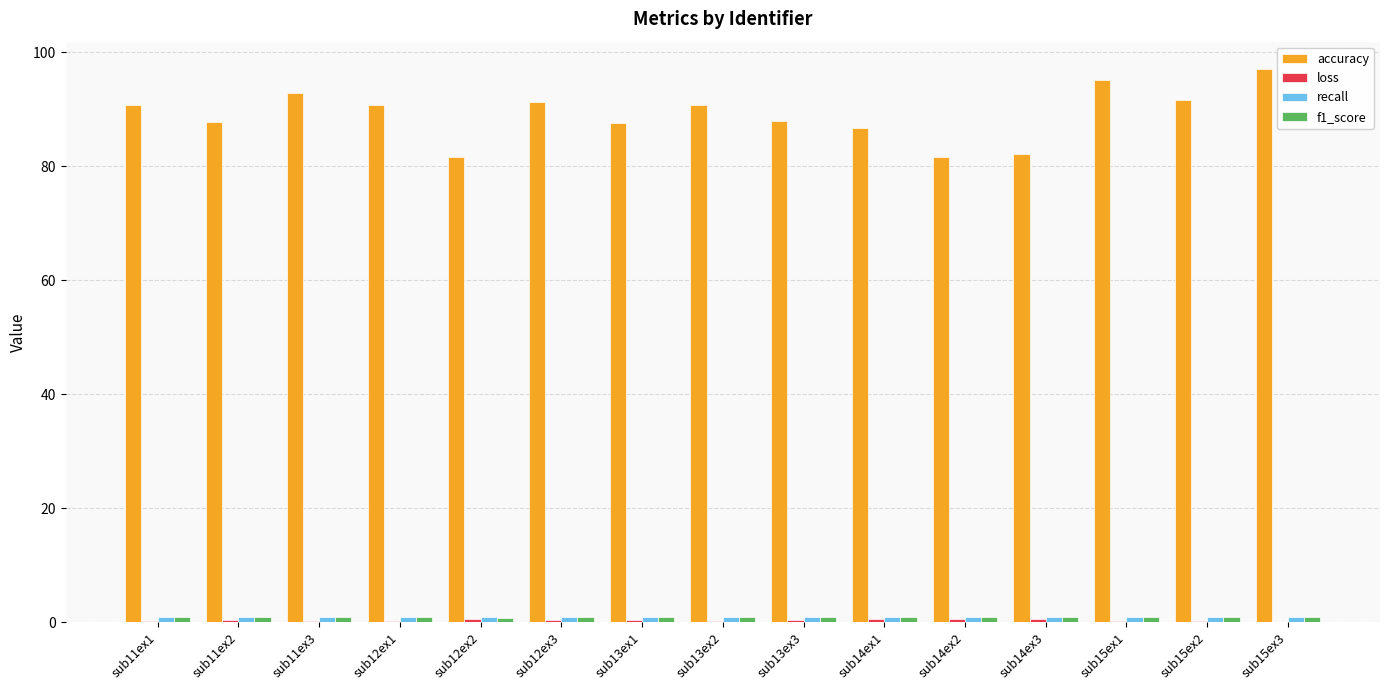

What is the greatest value displayed?

97.0